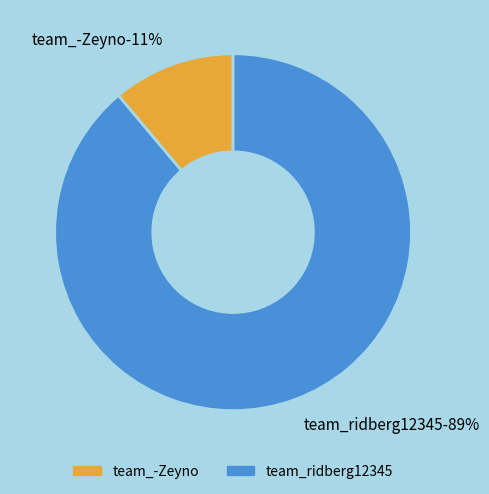

Rank the categories by value from highest to lowest.

team_ridberg12345, team_-Zeyno